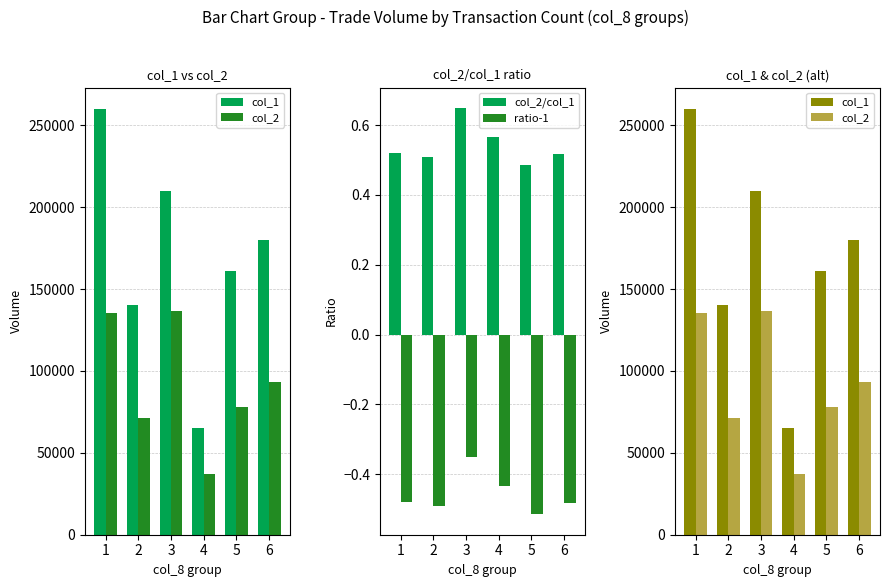

Which has a higher value, 5 or 2?

5